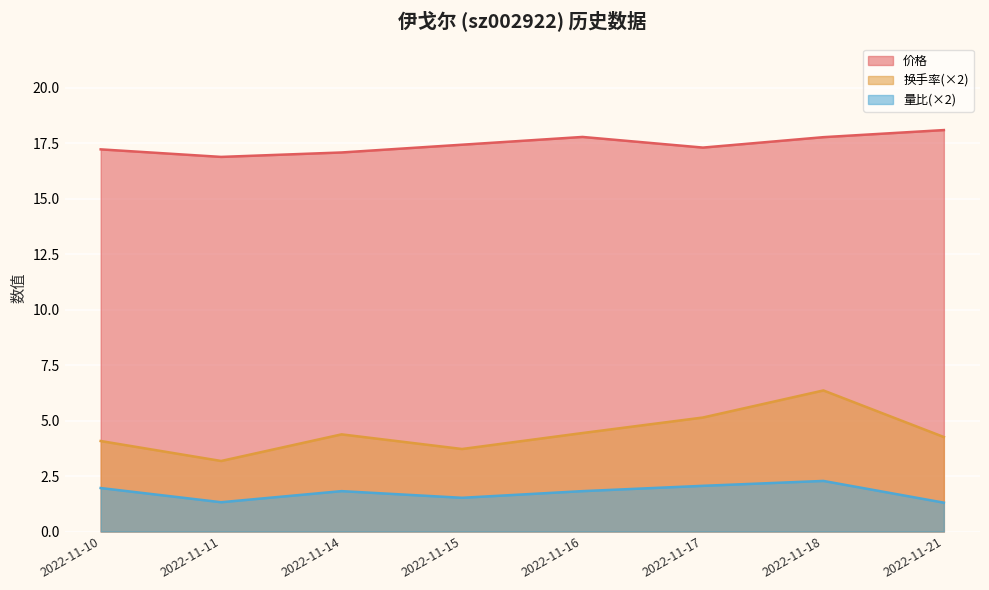

How many lines are shown in the chart?

3